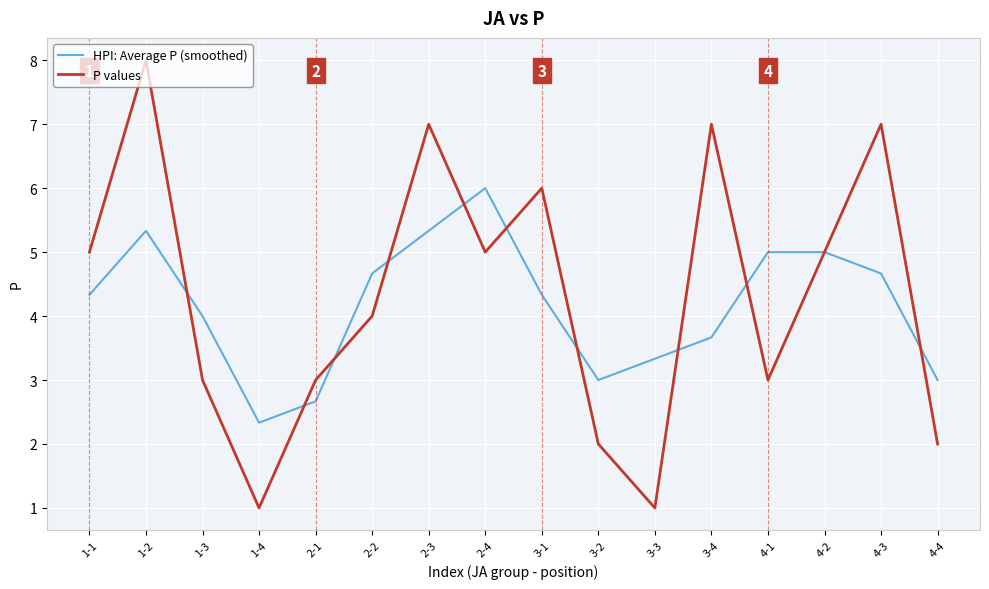

At 3-1, list the series in order from smallest to largest.

HPI: Average P (smoothed), P values